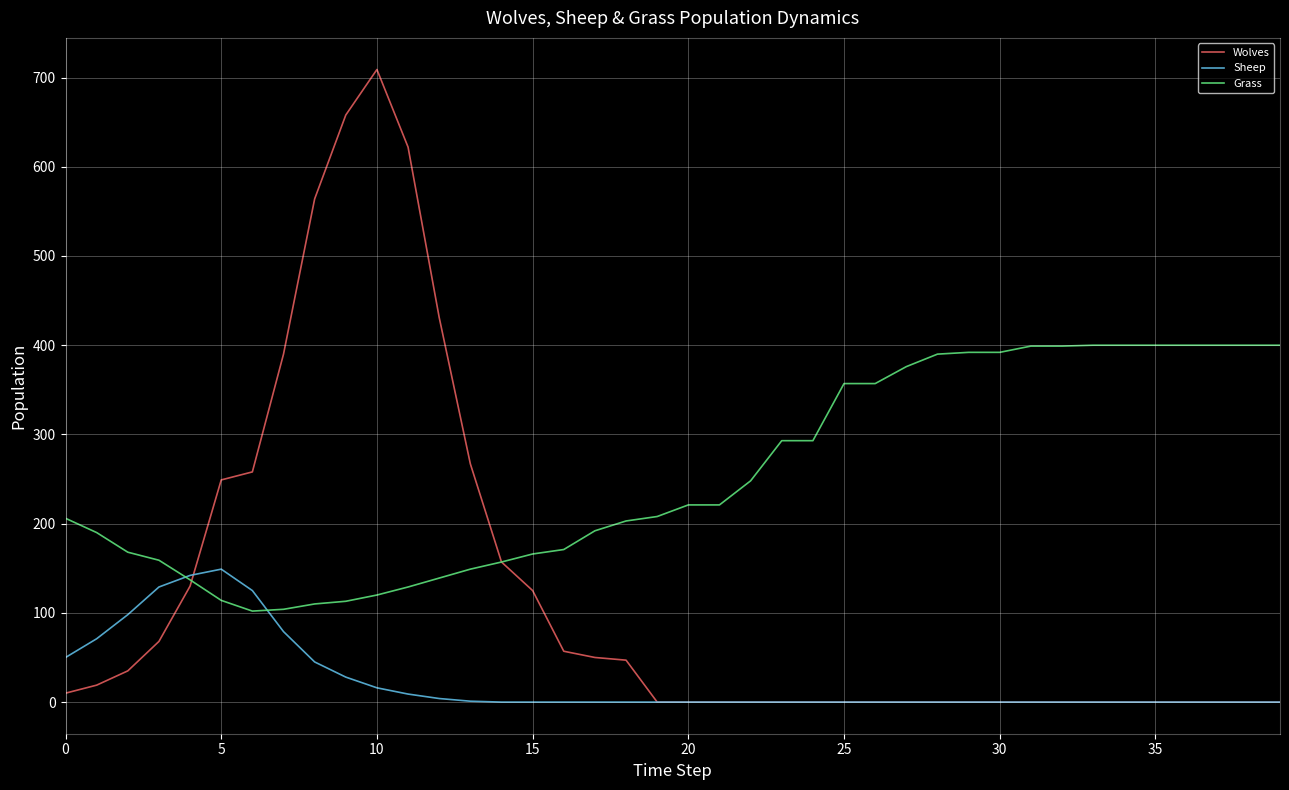

List the series in order of their peak value, highest first.

Wolves, Grass, Sheep